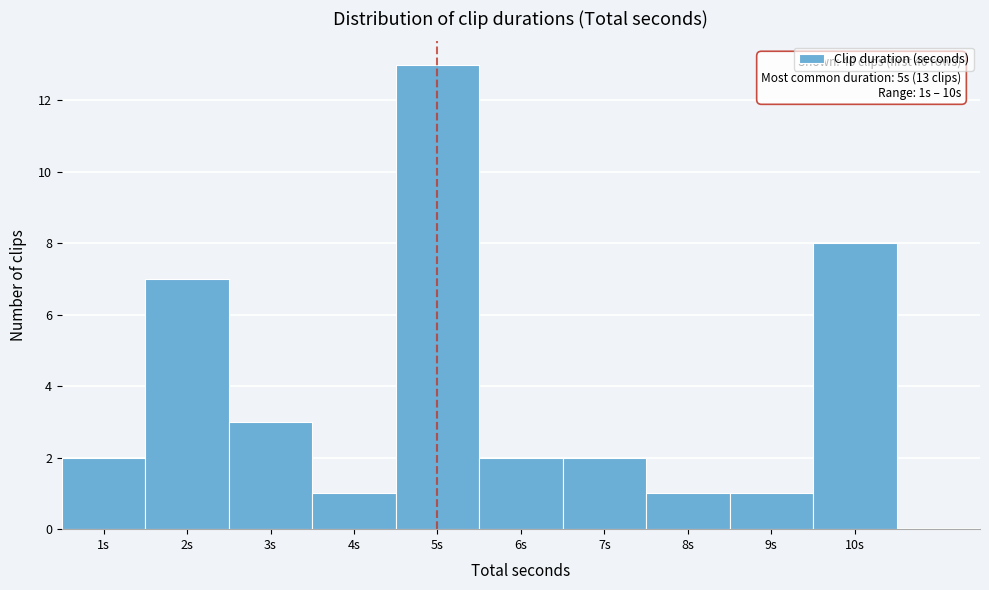

Which range on the x-axis has the tallest bar?

4.5 to 5.5